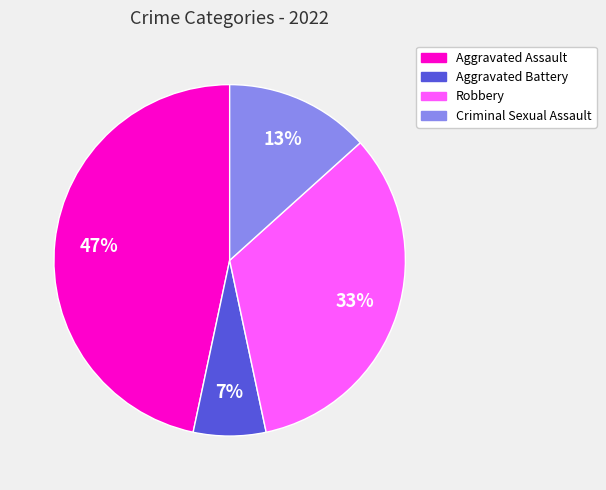

Is it true that Robbery is 33% of the pie?

True